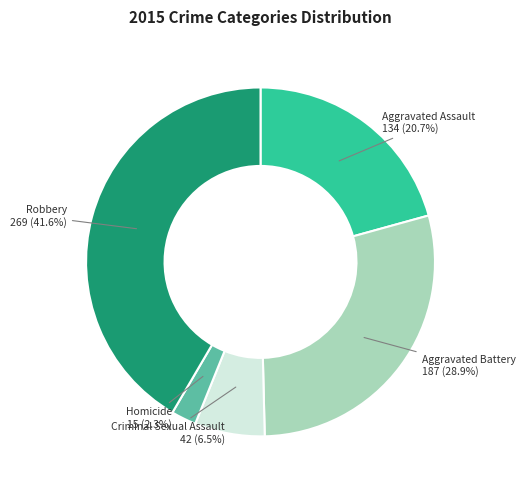

Is there a majority slice in this chart?

No